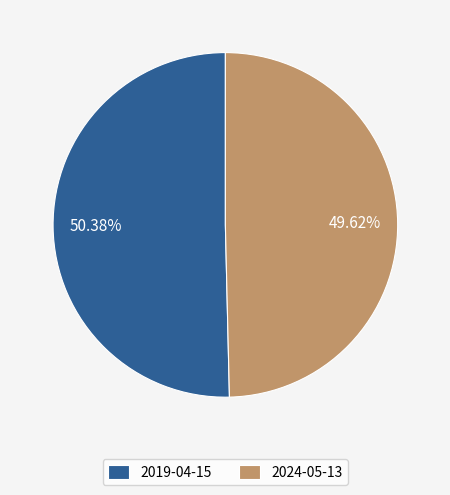

Does 2024-05-13 represent more than half of the total?

No